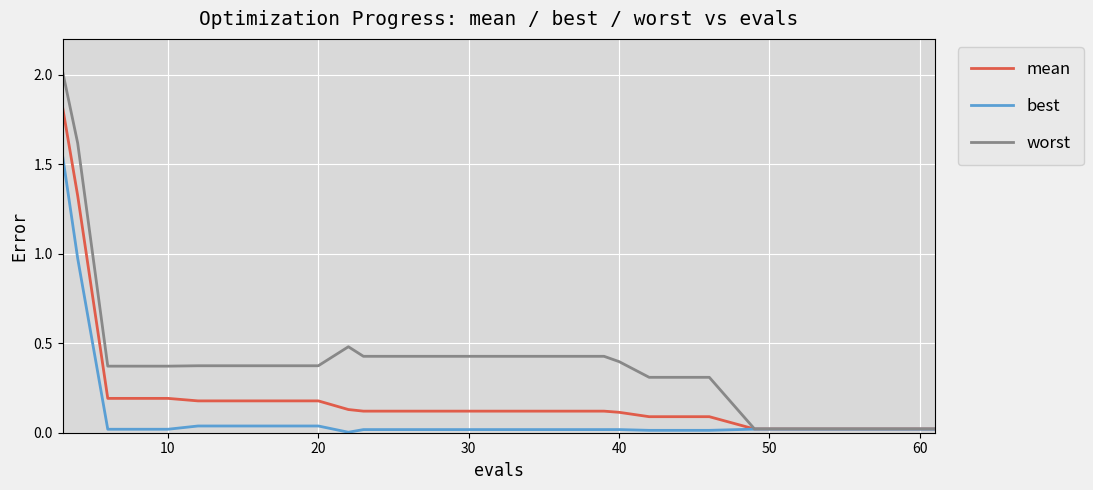

How many lines are shown in the chart?

3